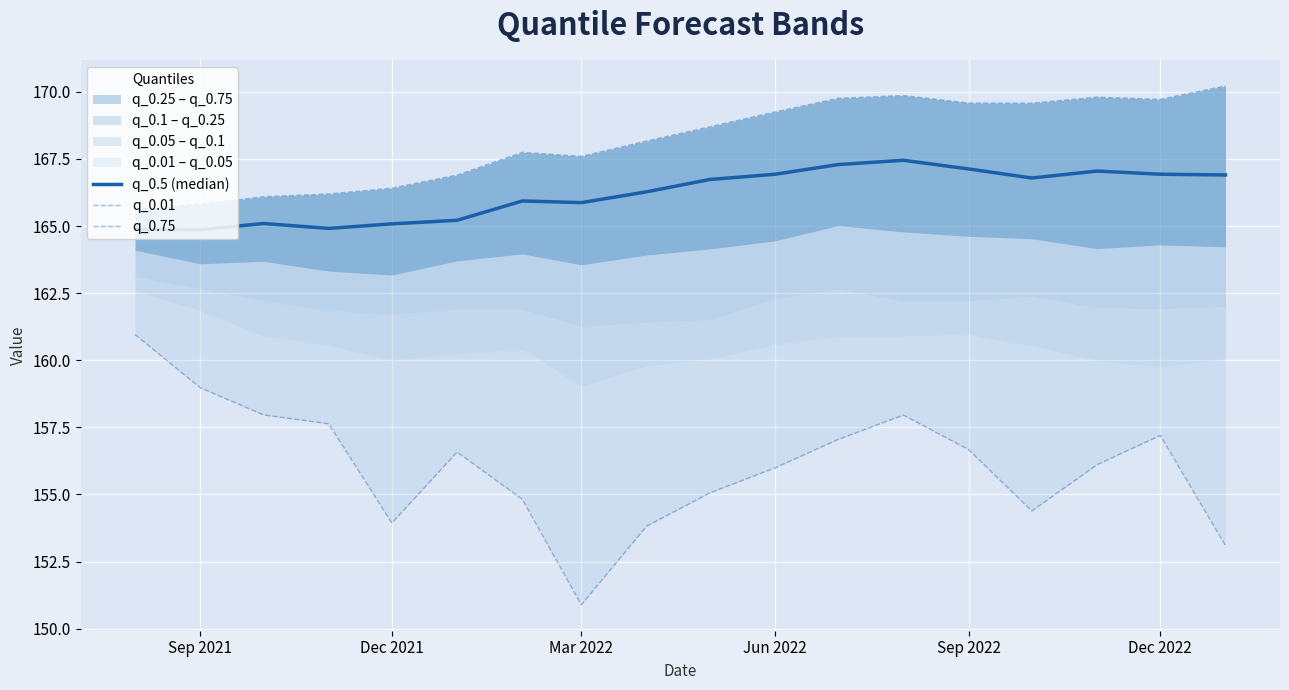

True or false: q_0.75 and q_0.01 cross at least once.

False